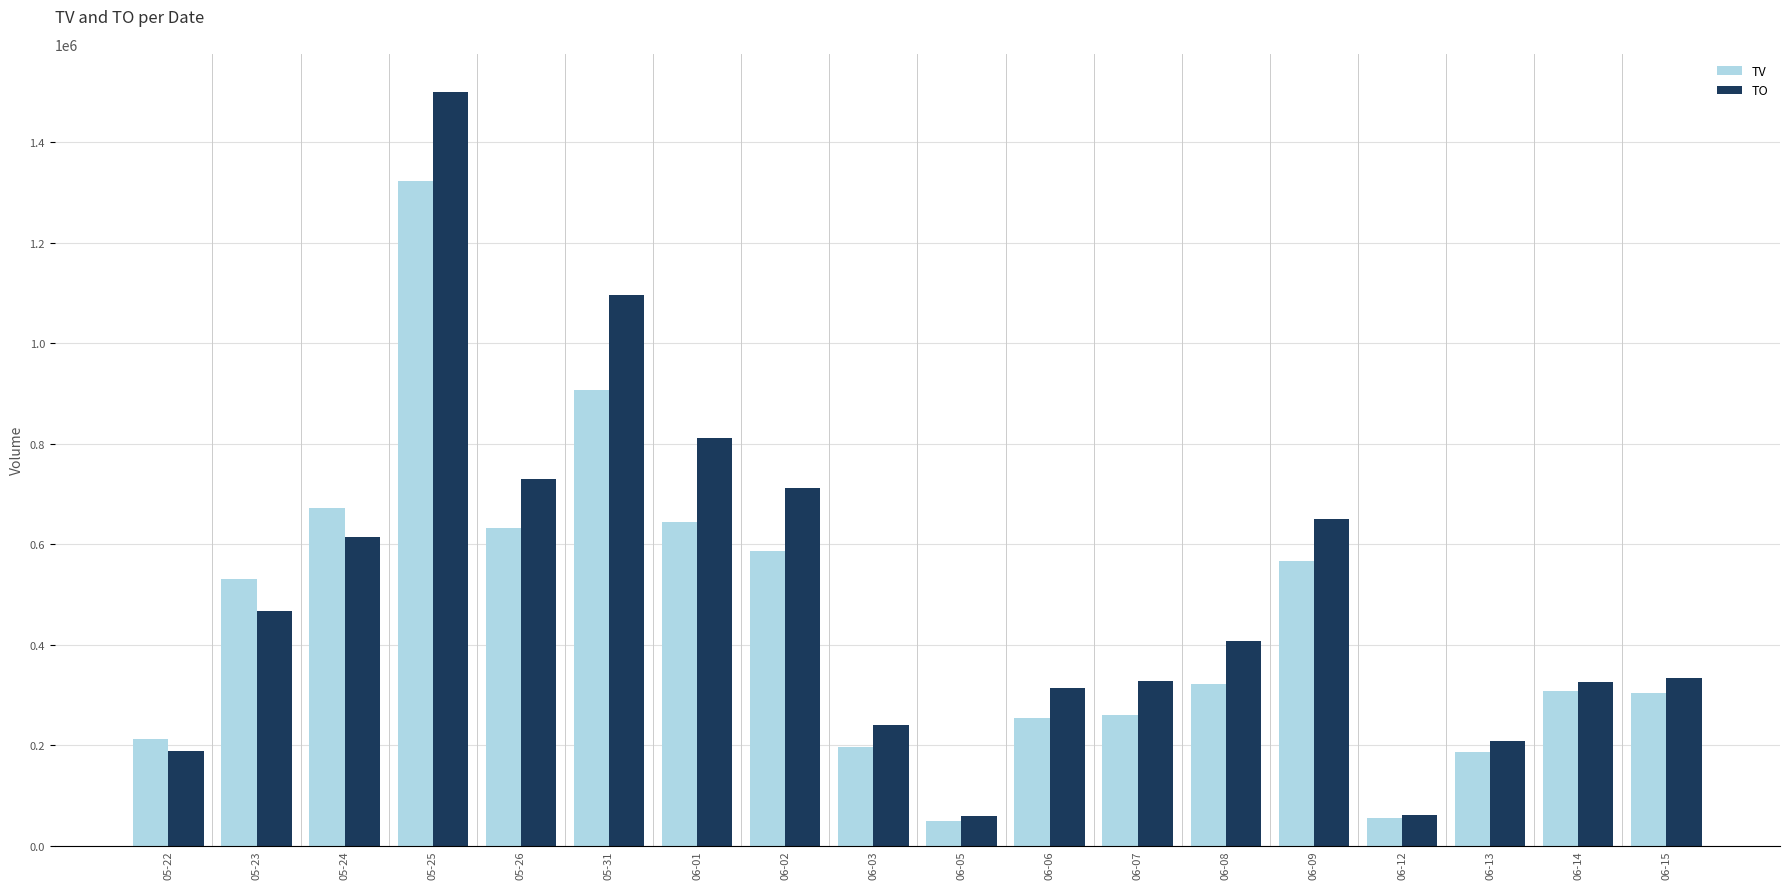

List the series in order of their overall mean, lowest first.

TV, TO